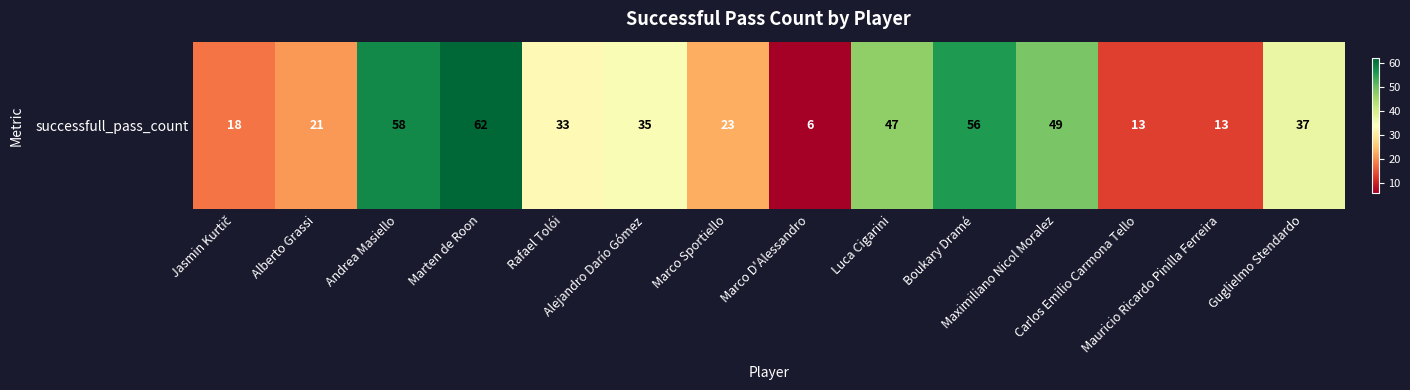

What is the minimum value shown in the chart?

6